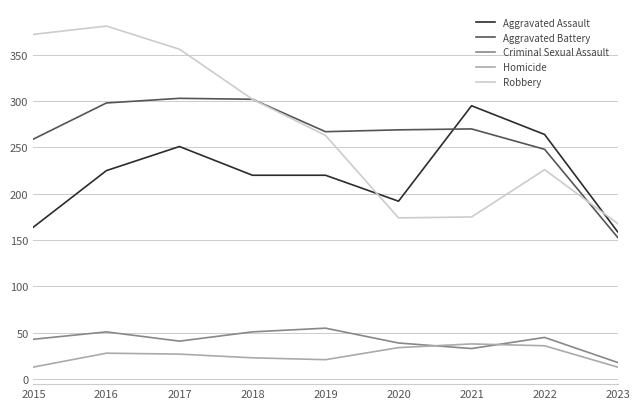

What is the spread (max minus min) of values at 2015?

359